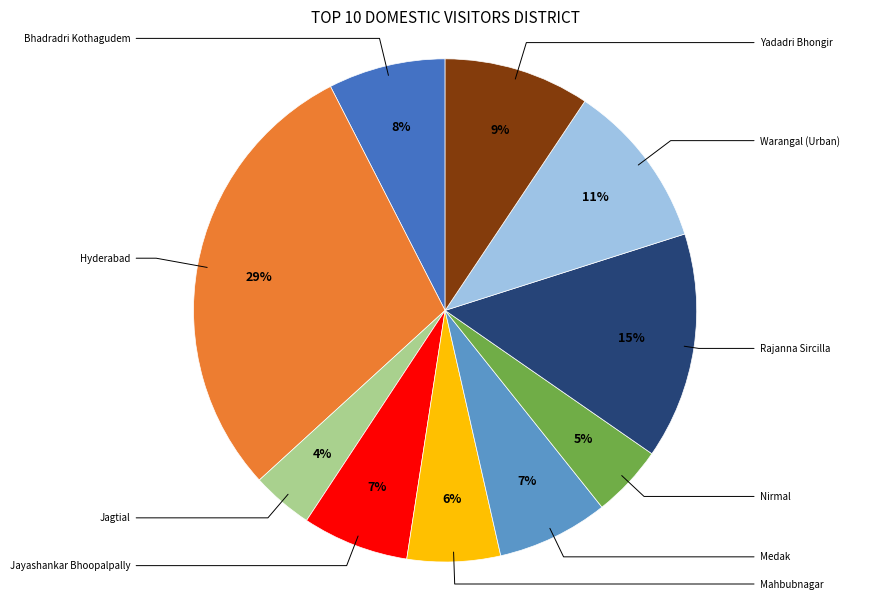

How many slices are in this pie chart?

10